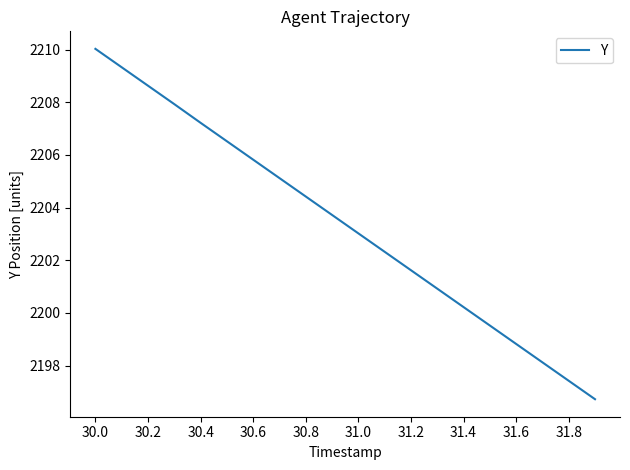

What is the minimum value shown in the chart?

2196.7